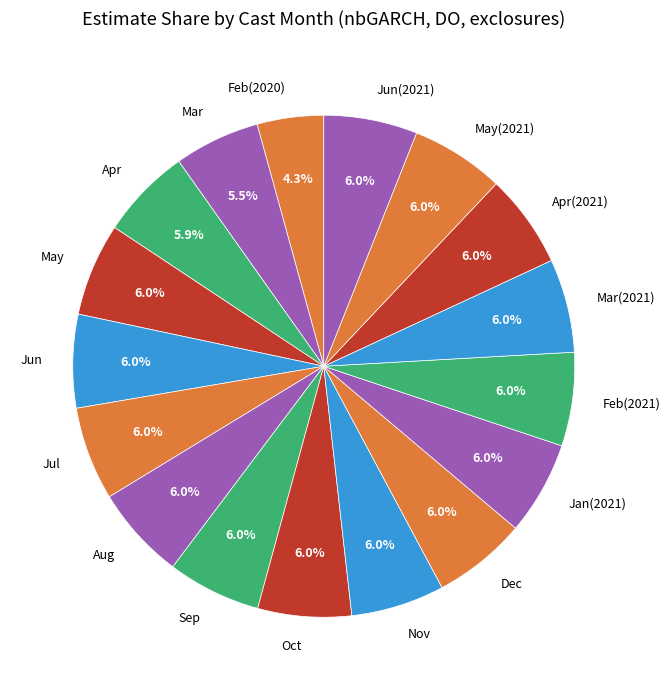

Which slice is the smallest?

Feb(2020)